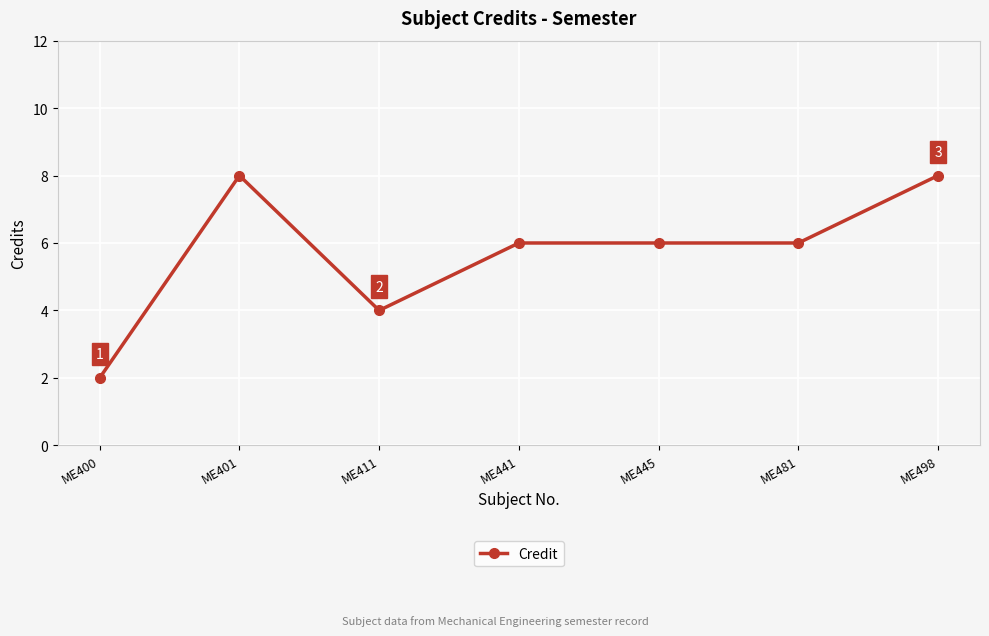

Count the values in the range 4 to 8.

6